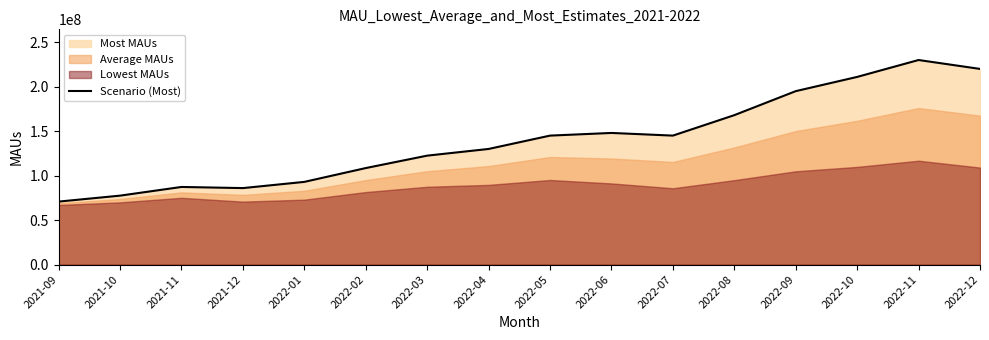

Rank the categories by value from lowest to highest.

2021-09, 2021-10, 2021-12, 2021-11, 2022-01, 2022-02, 2022-03, 2022-04, 2022-05, 2022-07, 2022-06, 2022-08, 2022-09, 2022-10, 2022-12, 2022-11